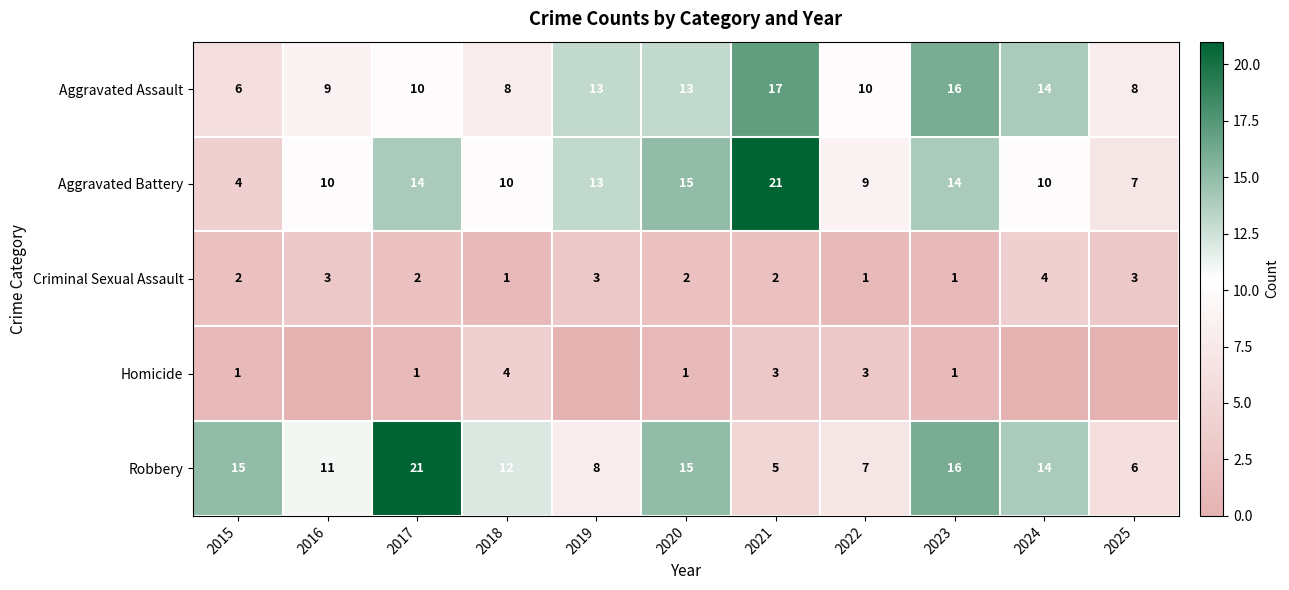

Read the Criminal Sexual Assault value at 2025.

3